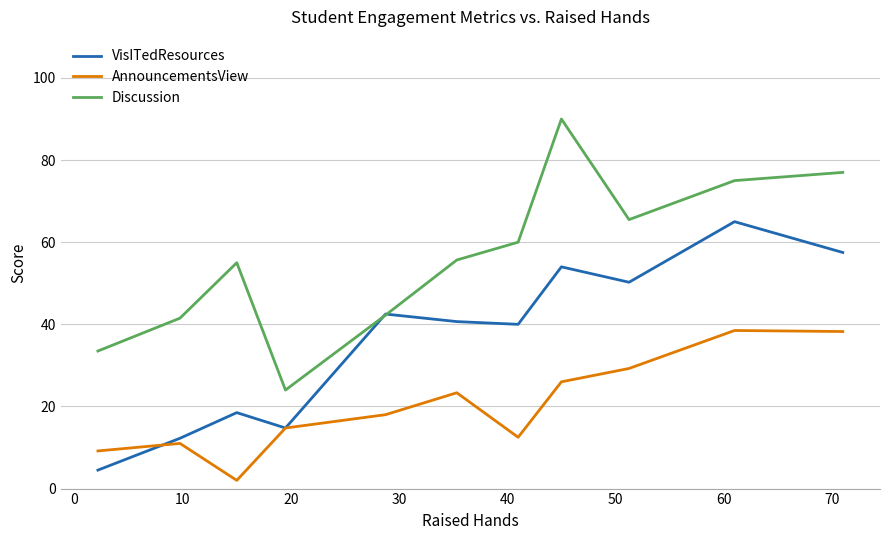

True or false: Discussion and AnnouncementsView intersect in this chart.

False